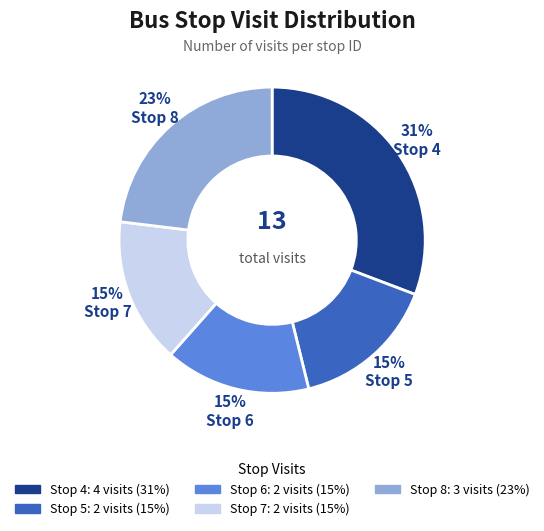

To the nearest percent, what percentage of the pie is Stop 5?

15%